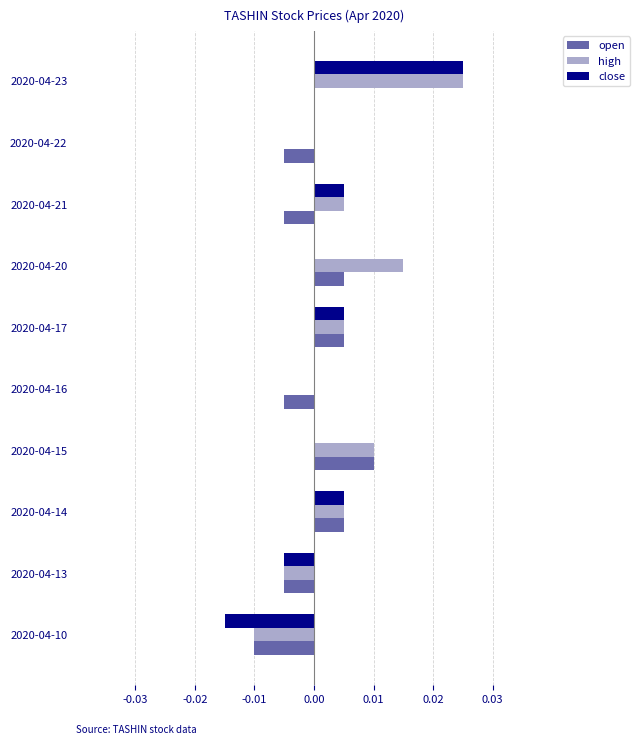

The value of high at 2020-04-17 is 0.0. True or false?

True